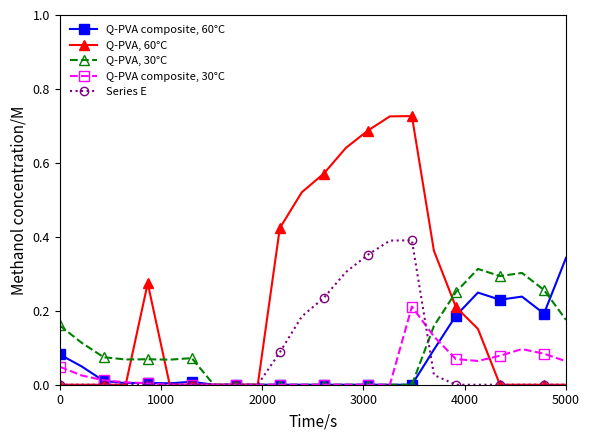

List the series in order of their peak value, highest first.

Q-PVA, 60°C, Series E, Q-PVA composite, 60°C, Q-PVA, 30°C, Q-PVA composite, 30°C